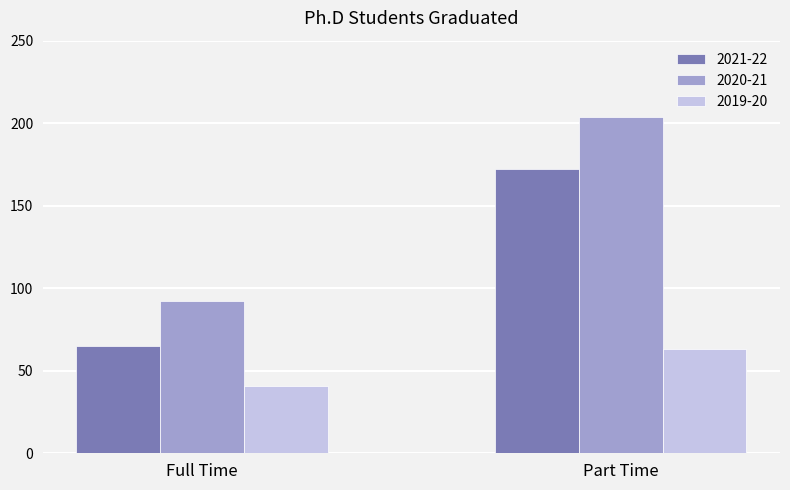

Which series has the widest spread of values?

2020-21